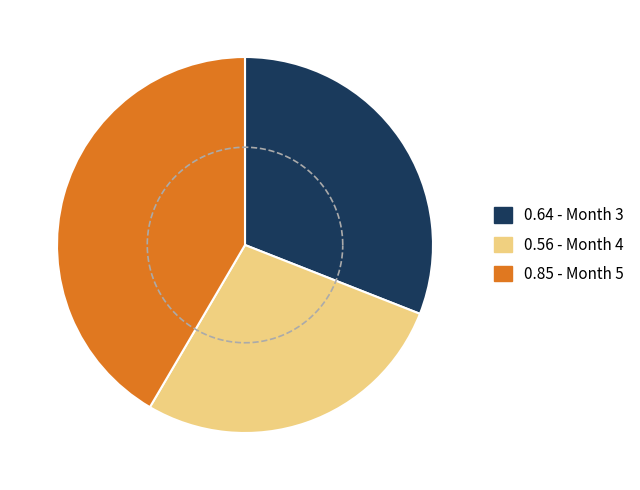

What percentage is the Month 4 slice, to the nearest percent?

27%